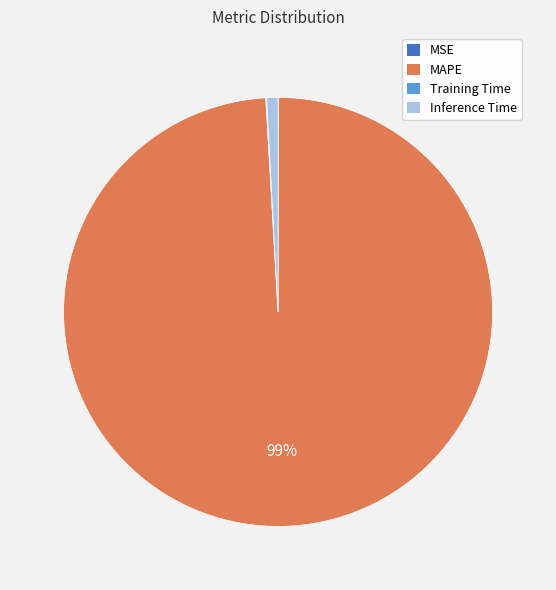

Which slice is the largest?

MAPE